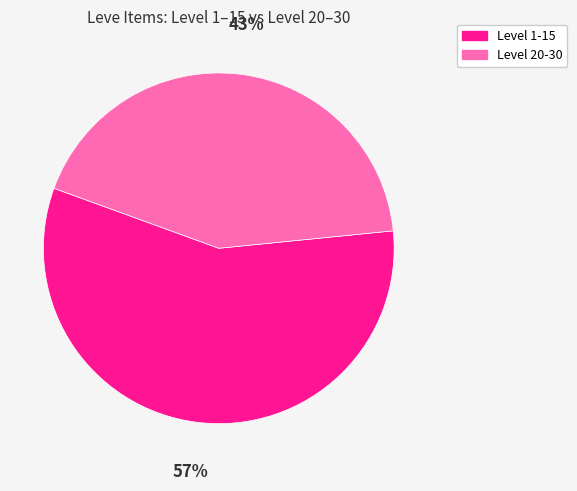

To the nearest percent, what is the average slice percentage?

50%